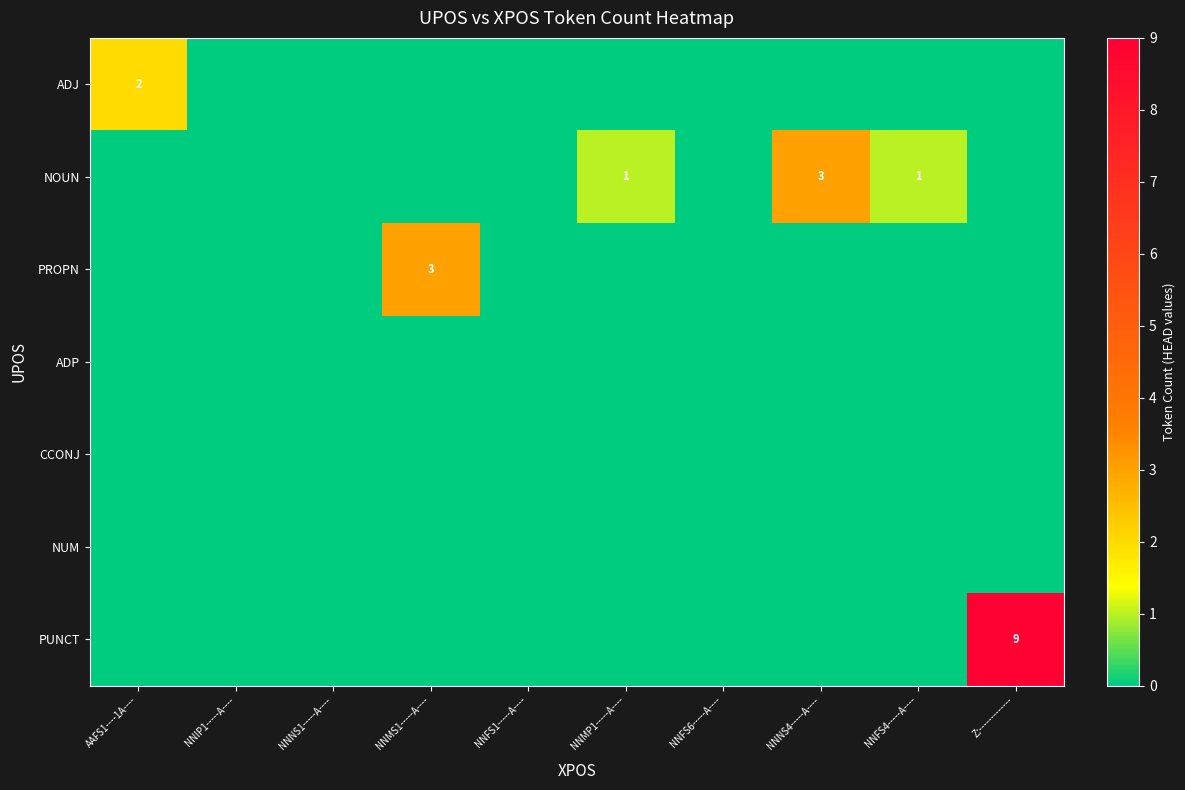

Is it true that PUNCT equals 9 at Z:-------------?

True